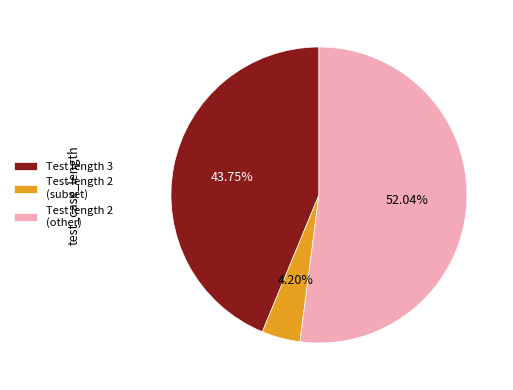

Rank the categories by value from lowest to highest.

Test length 2 (subset), Test length 3, Test length 2 (other)